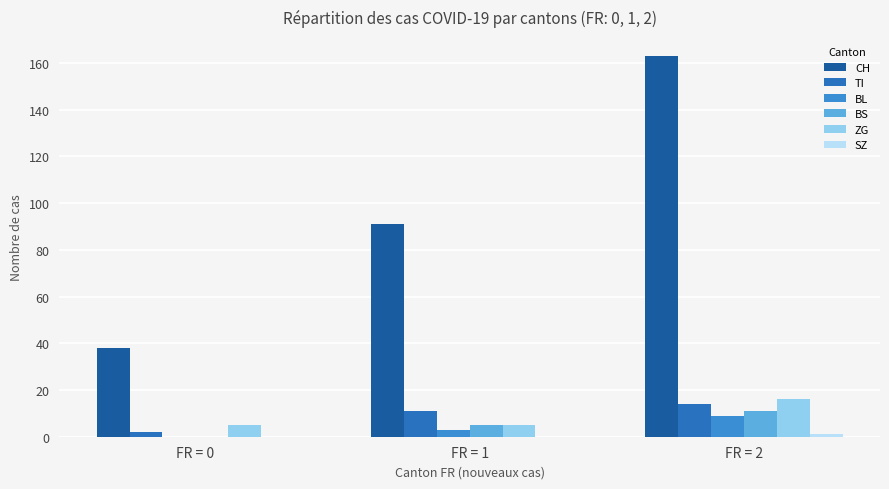

What is the greatest value displayed?

163